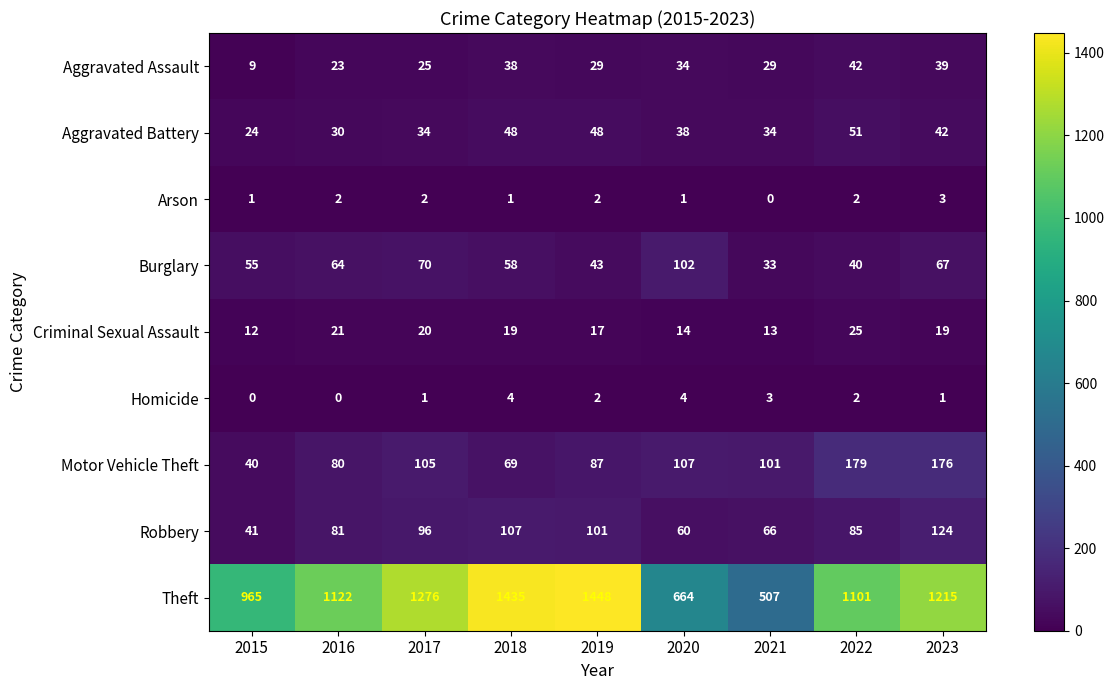

Which series has the largest total across all categories?

Theft